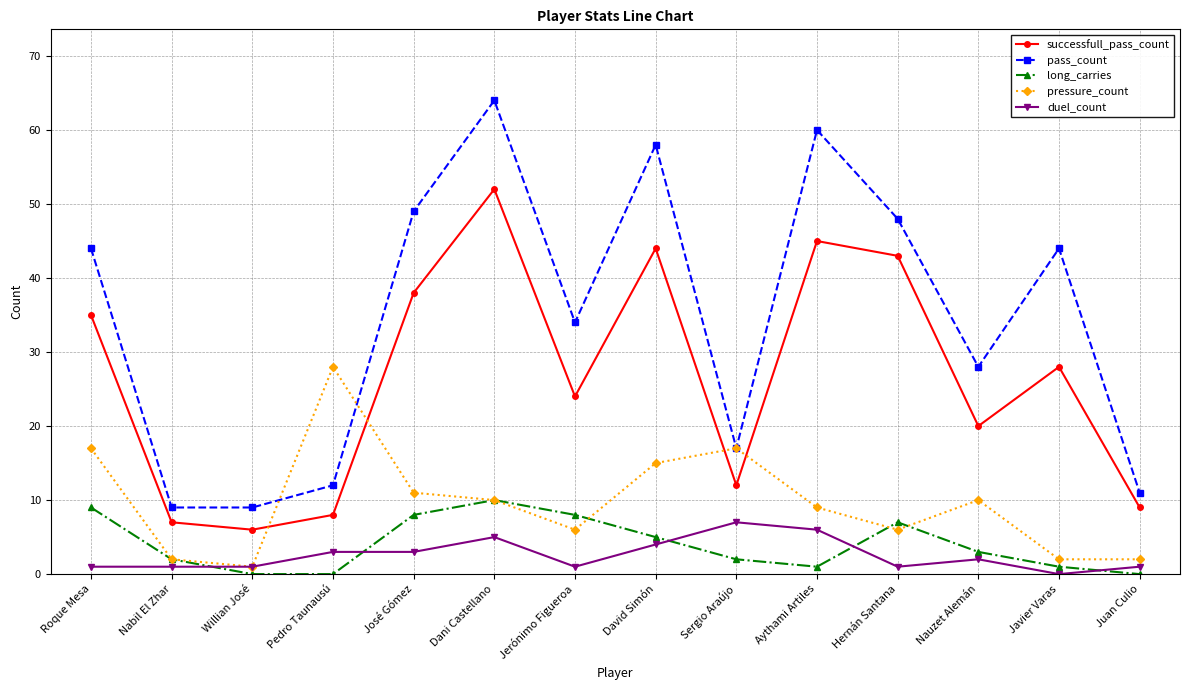

What is the sum of the duel_count values at Aythami Artiles and Jerónimo Figueroa?

7